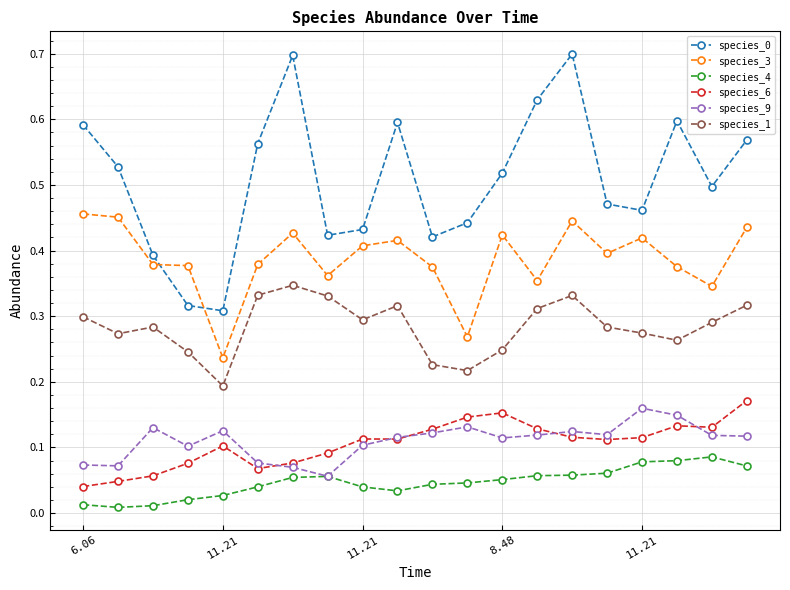

Count the species_1 values in the range 0 to 1.

20